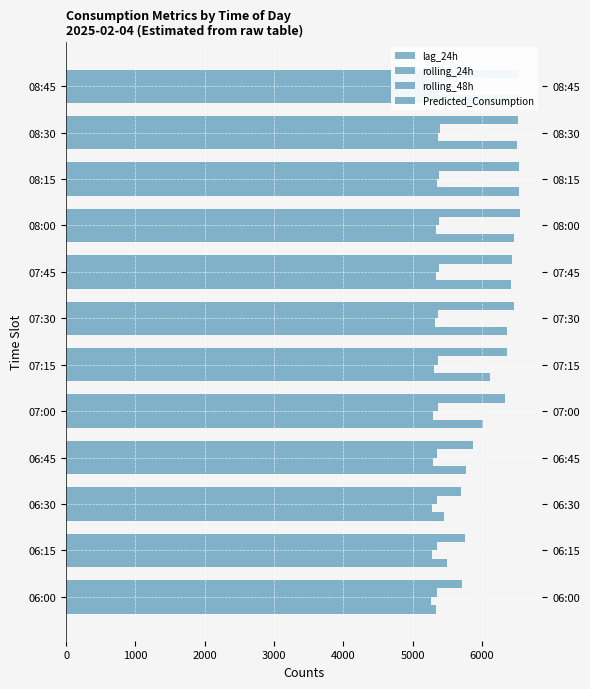

Is the value of rolling_24h at 07:45 greater than the value of Predicted_Consumption at 06:15?

No